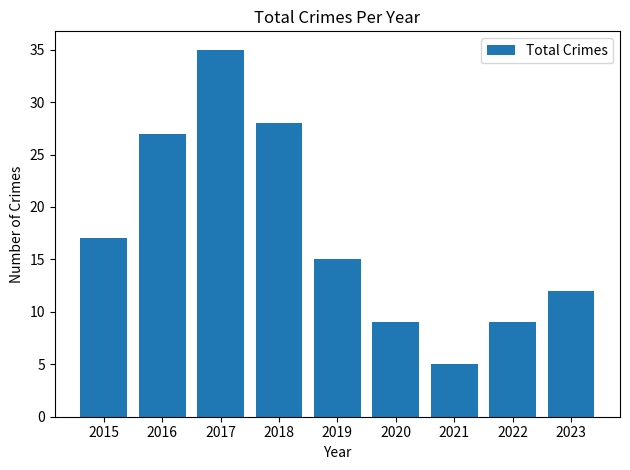

What is the sum of the values at 2018 and 2020?

37